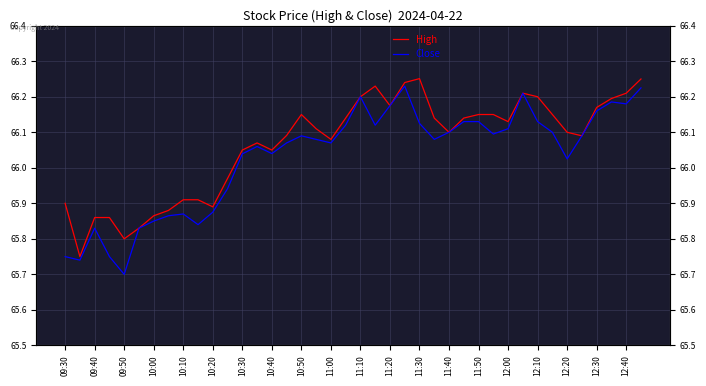

List the series in order of their peak value, lowest first.

Close, High